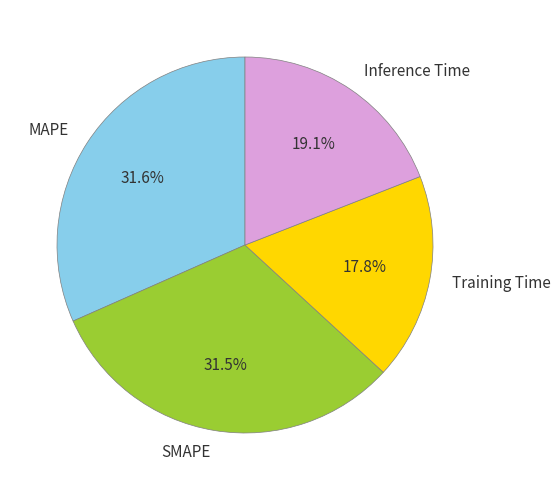

What percentage is NOT represented by SMAPE?

68.5%